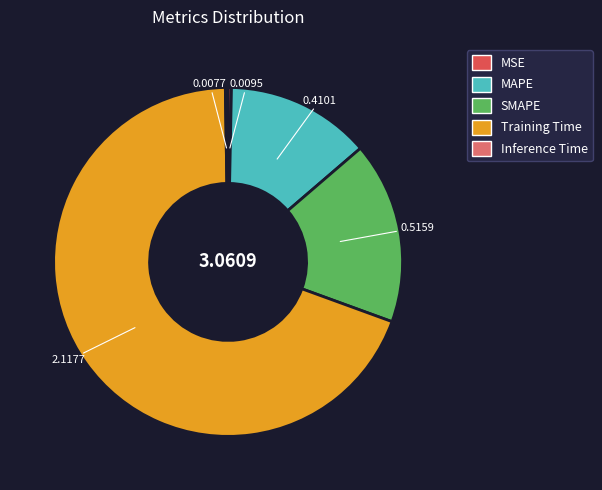

Between Training Time and MAPE, which is larger?

Training Time